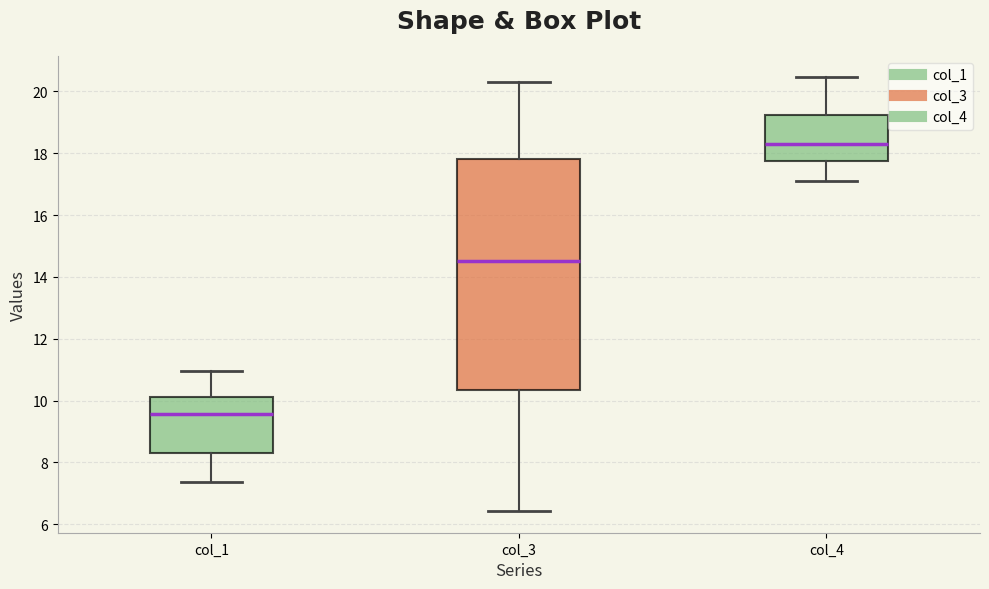

Reading left to right, transcribe this box plot: for each box, give where its median line is, the range the box spans, and where its two whiskers end, as read against the y-axis. The values are not printed on the chart, so give them approximately, as read against the axis.

col_1: median 9.6, box 8.4 to 10.2, whiskers 7.4 to 11.0
col_3: median 14.6, box 10.4 to 17.8, whiskers 6.4 to 20.2
col_4: median 18.4, box 17.8 to 19.2, whiskers 17.0 to 20.4